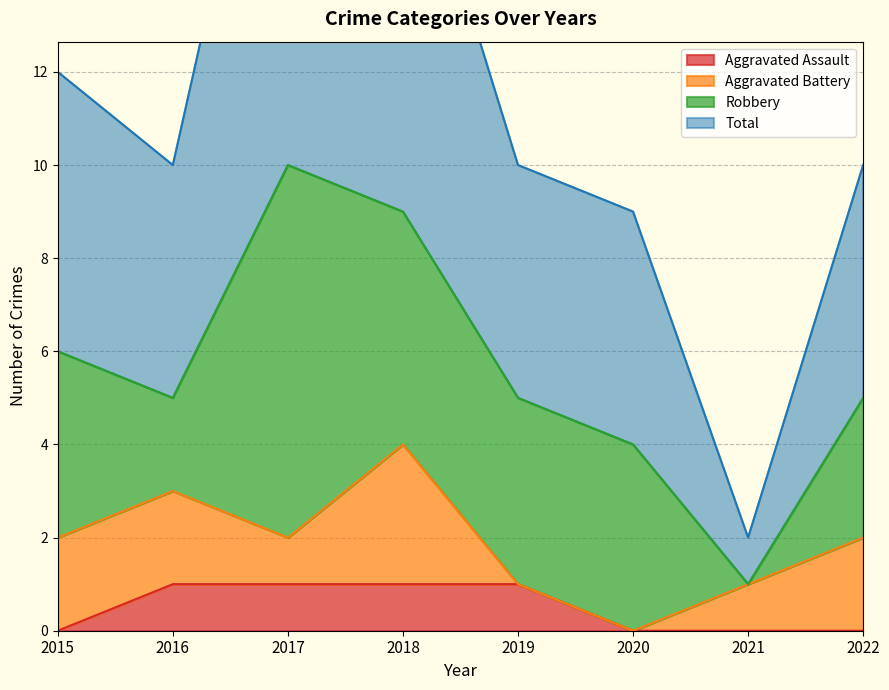

What is the value of the Total point at the 6th from the left?

9